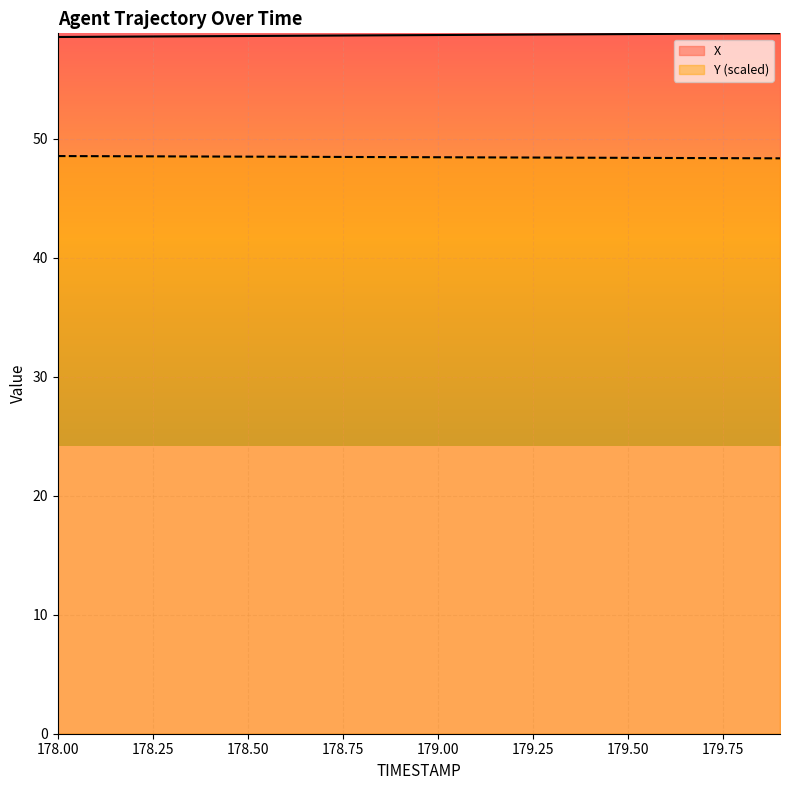

What is the sum of the X values at 178.7 and 178.8?

117.3